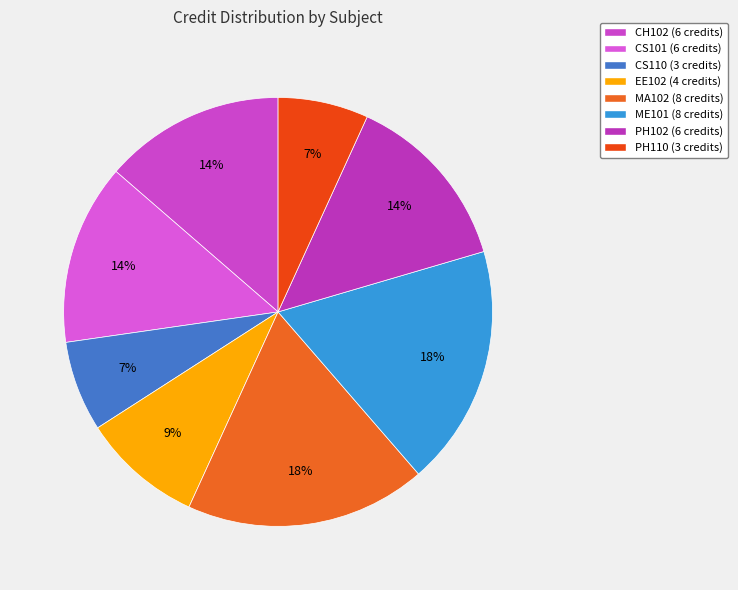

Is it true that PH102 is 14% of the pie?

True